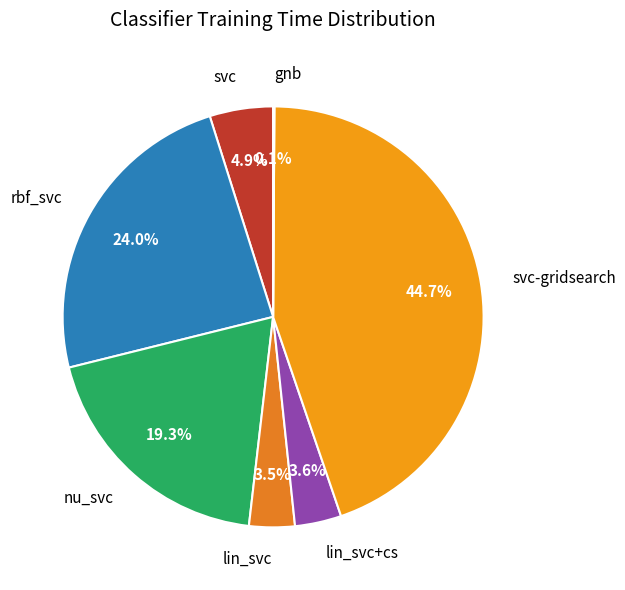

Which slice is the largest?

svc-gridsearch